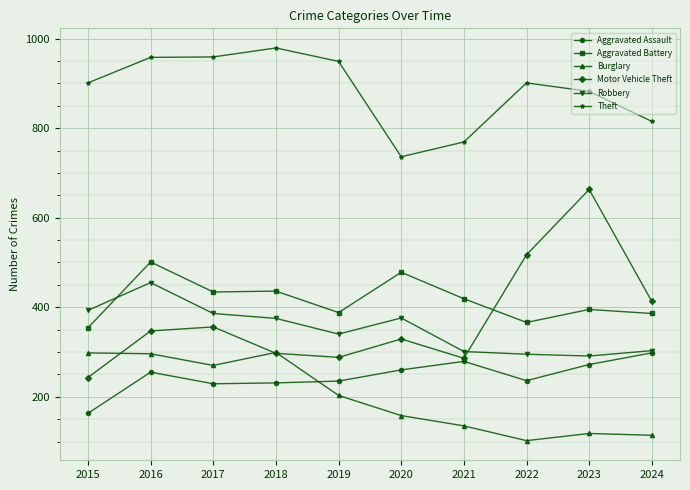

What is the total value across all series at 2022?

2417